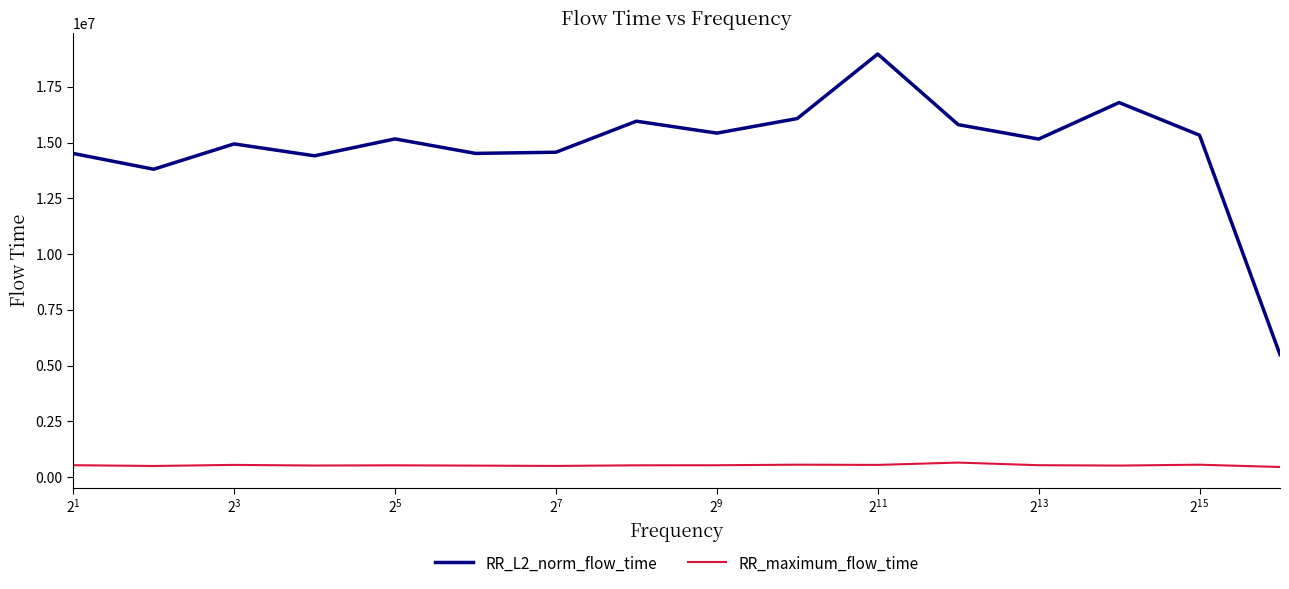

How many lines are shown in the chart?

2